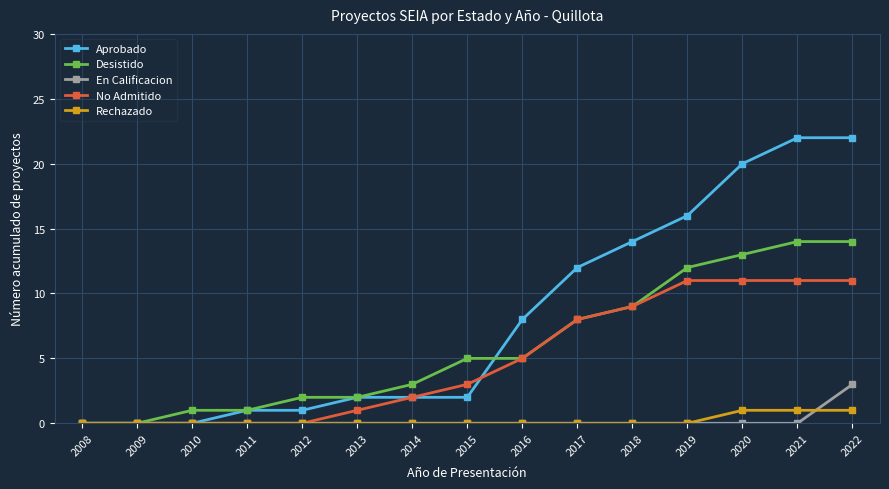

At which label does En Calificacion reach its peak?

2022